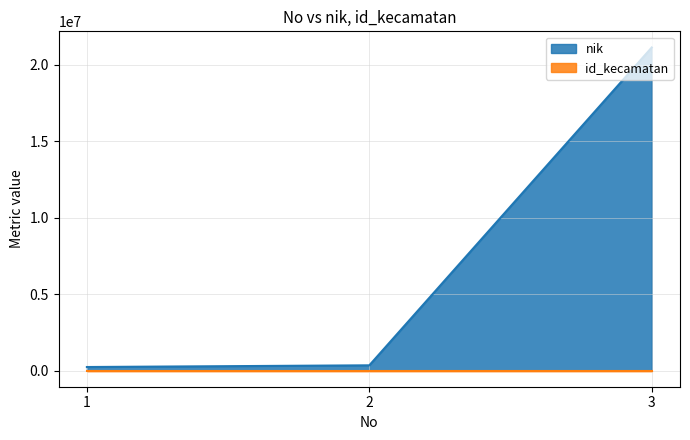

How many series are shown in this chart?

2